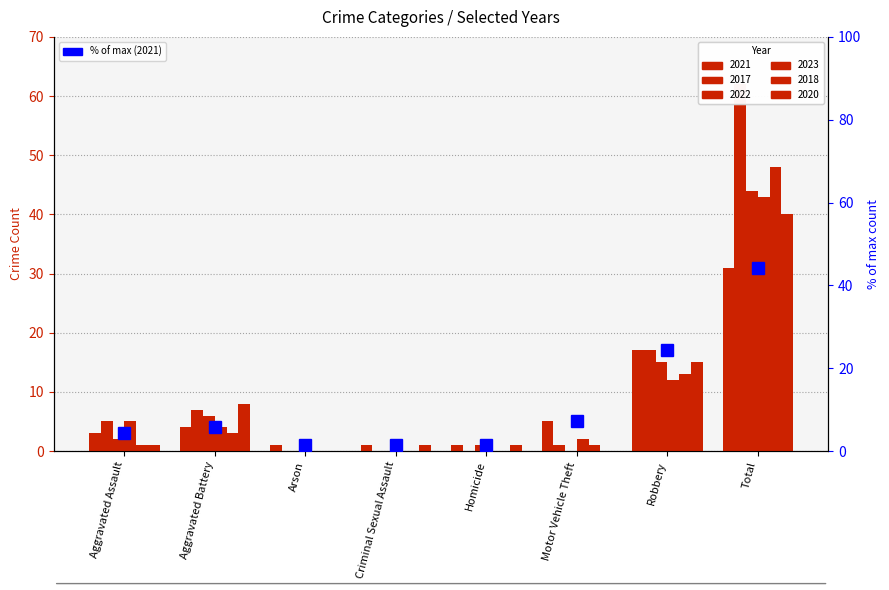

Are the bars horizontal?

No